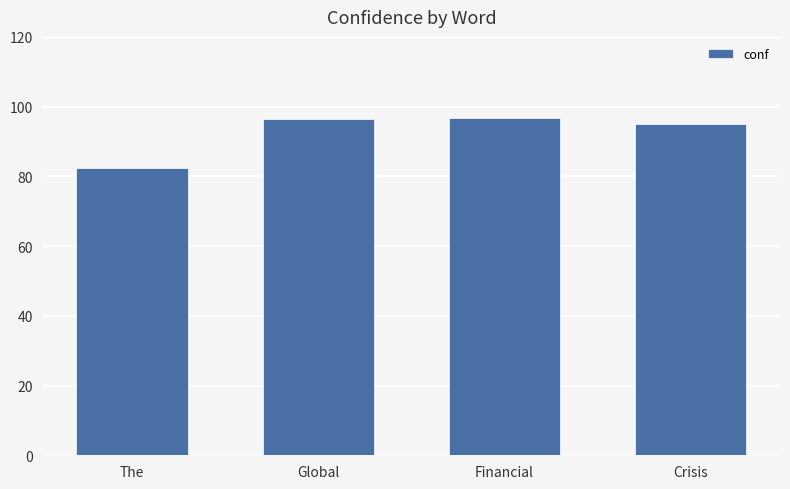

What value does the data have at Global?

96.4